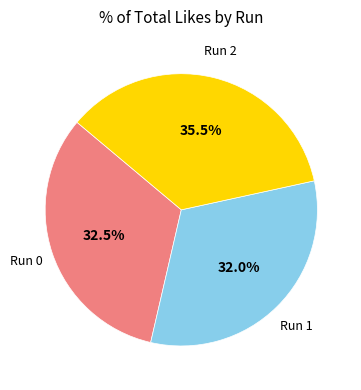

Count the number of slices in the pie.

3